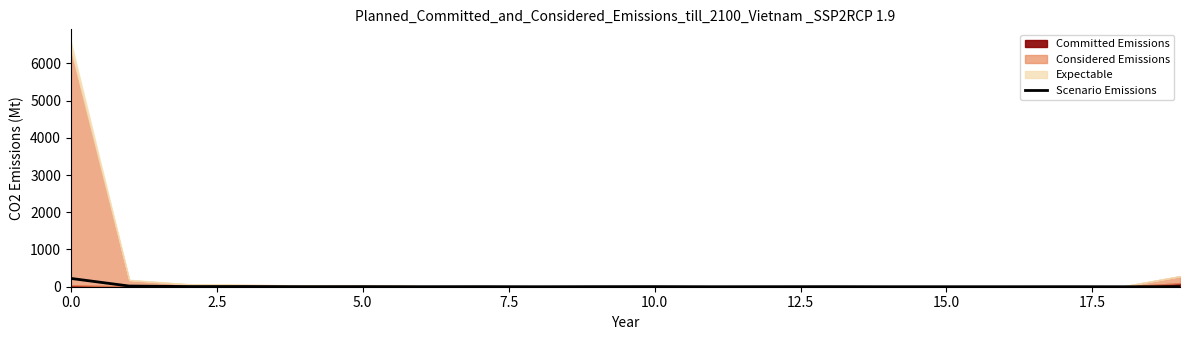

What is the highest value of the Scenario Emissions series?

223